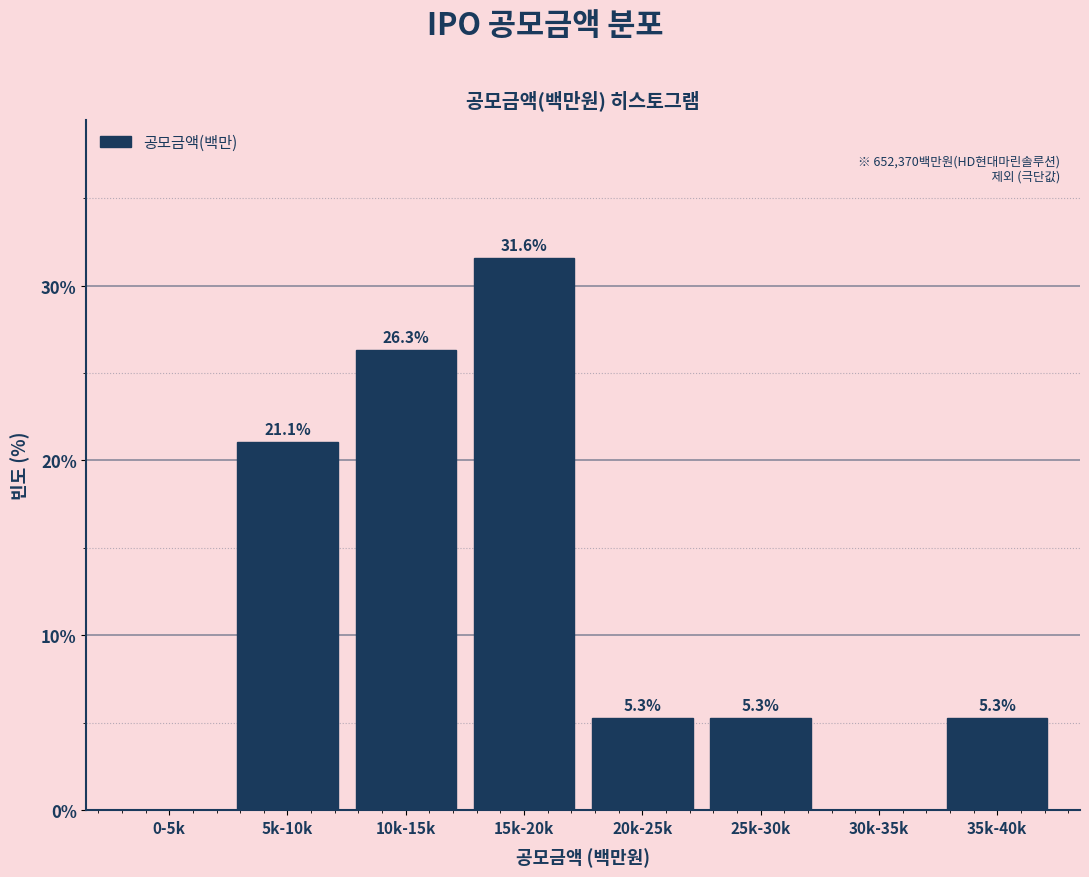

Reading right to left, what are all the values shown in this chart?

35k-40k=5.3	30k-35k=0.0	25k-30k=5.3	20k-25k=5.3	15k-20k=31.6	10k-15k=26.3	5k-10k=21.1	0-5k=0.0